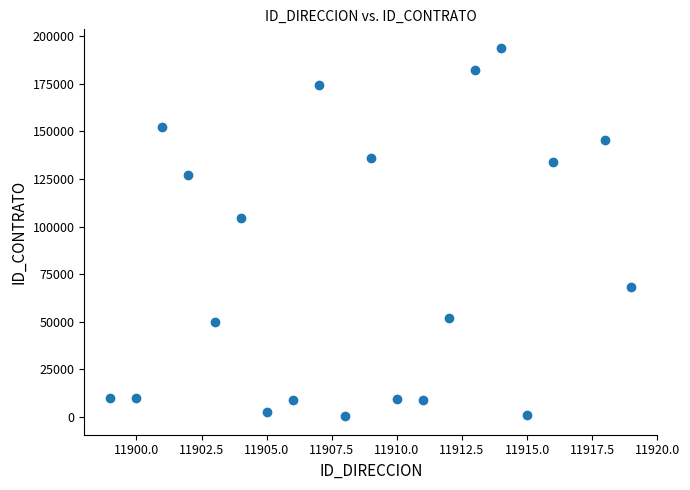

What Y value in the scatter plot is closest to 97107?

104670